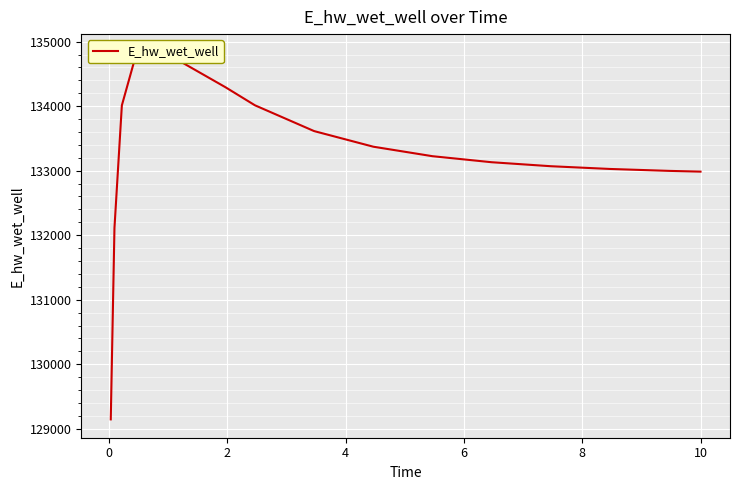

Is this an area chart (filled region under the line)?

No